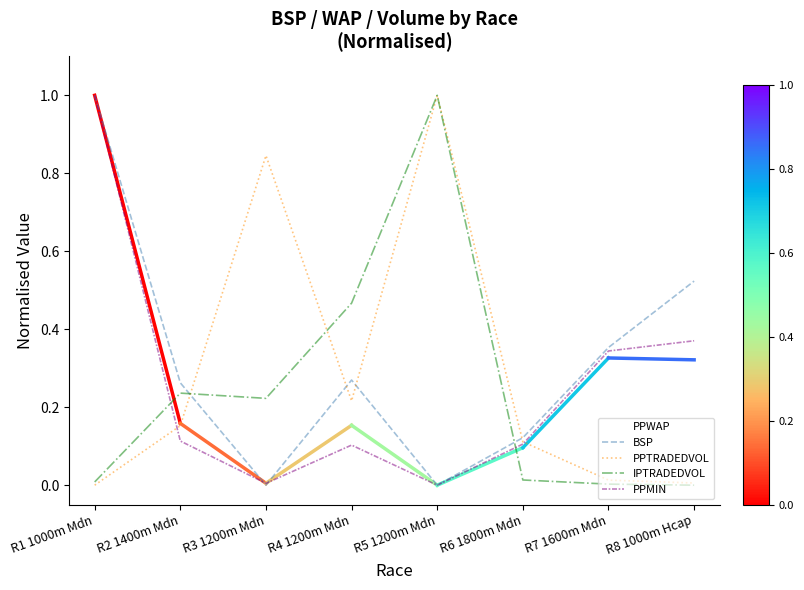

How many times do IPTRADEDVOL and PPWAP cross each other?

2